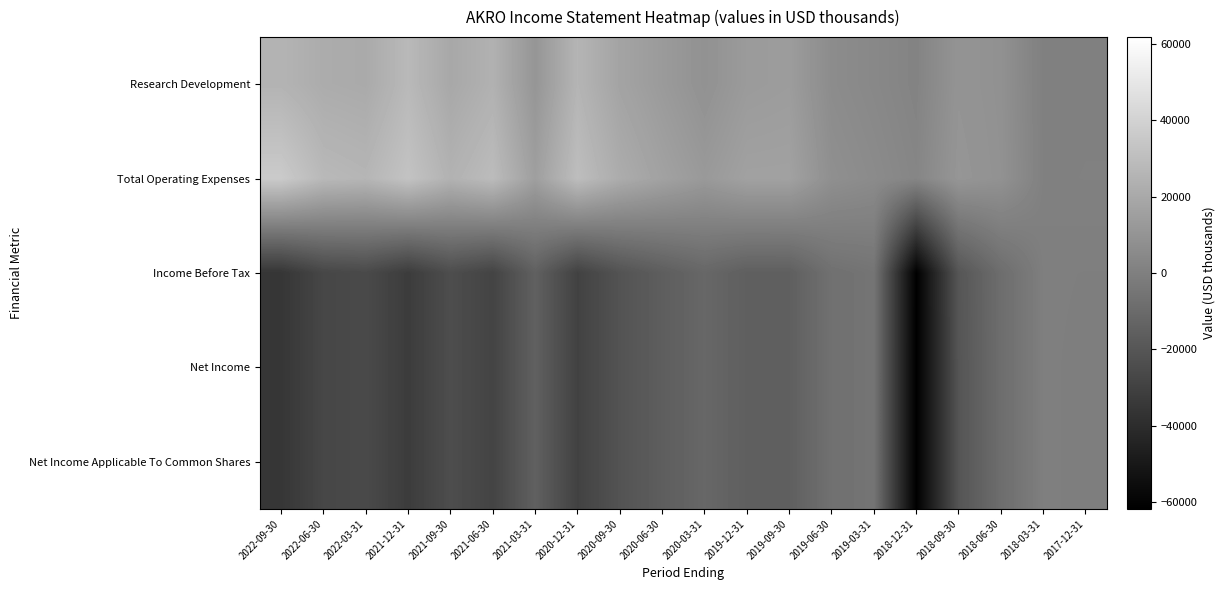

Reading left to right, extract all data points from this chart.

Research Development: 2022-09-30=25100	2022-06-30=21400	2022-03-31=20500	2021-12-31=27700	2021-09-30=19500	2021-06-30=24000	2021-03-31=10600	2020-12-31=25700	2020-09-30=17400	2020-06-30=13000	2020-03-31=8800	2019-12-31=13100	2019-09-30=13900	2019-06-30=6000	2019-03-31=4100	2018-12-31=2000	2018-09-30=9900	2018-06-30=8400	2018-03-31=200	2017-12-31=400
Total Operating Expenses: 2022-09-30=36100	2022-06-30=27600	2022-03-31=26100	2021-12-31=32400	2021-09-30=24400	2021-06-30=29000	2021-03-31=15100	2020-12-31=29800	2020-09-30=21500	2020-06-30=16500	2020-03-31=12400	2019-12-31=16200	2019-09-30=16300	2019-06-30=7600	2019-03-31=5500	2018-12-31=3000	2018-09-30=10800	2018-06-30=8700	2018-03-31=400	2017-12-31=500
Income Before Tax: 2022-09-30=-35500	2022-06-30=-27400	2022-03-31=-26000	2021-12-31=-32400	2021-09-30=-24300	2021-06-30=-28900	2021-03-31=-15100	2020-12-31=-29700	2020-09-30=-21400	2020-06-30=-16200	2020-03-31=-11900	2019-12-31=-15600	2019-09-30=-15600	2019-06-30=-7200	2019-03-31=-5400	2018-12-31=-61500	2018-09-30=-20200	2018-06-30=-8700	2018-03-31=-400	2017-12-31=-500
Net Income: 2022-09-30=-35500	2022-06-30=-27400	2022-03-31=-26000	2021-12-31=-32400	2021-09-30=-24300	2021-06-30=-28900	2021-03-31=-15100	2020-12-31=-29700	2020-09-30=-21400	2020-06-30=-16200	2020-03-31=-11900	2019-12-31=-15600	2019-09-30=-15600	2019-06-30=-7200	2019-03-31=-5400	2018-12-31=-61700	2018-09-30=-20600	2018-06-30=-8700	2018-03-31=-400	2017-12-31=-600
Net Income Applicable To Common Shares: 2022-09-30=-35500	2022-06-30=-27400	2022-03-31=-26000	2021-12-31=-32400	2021-09-30=-24300	2021-06-30=-28900	2021-03-31=-15100	2020-12-31=-29700	2020-09-30=-21400	2020-06-30=-16200	2020-03-31=-11900	2019-12-31=-15600	2019-09-30=-15600	2019-06-30=-7200	2019-03-31=-5400	2018-12-31=-61700	2018-09-30=-20600	2018-06-30=-8700	2018-03-31=-400	2017-12-31=-600